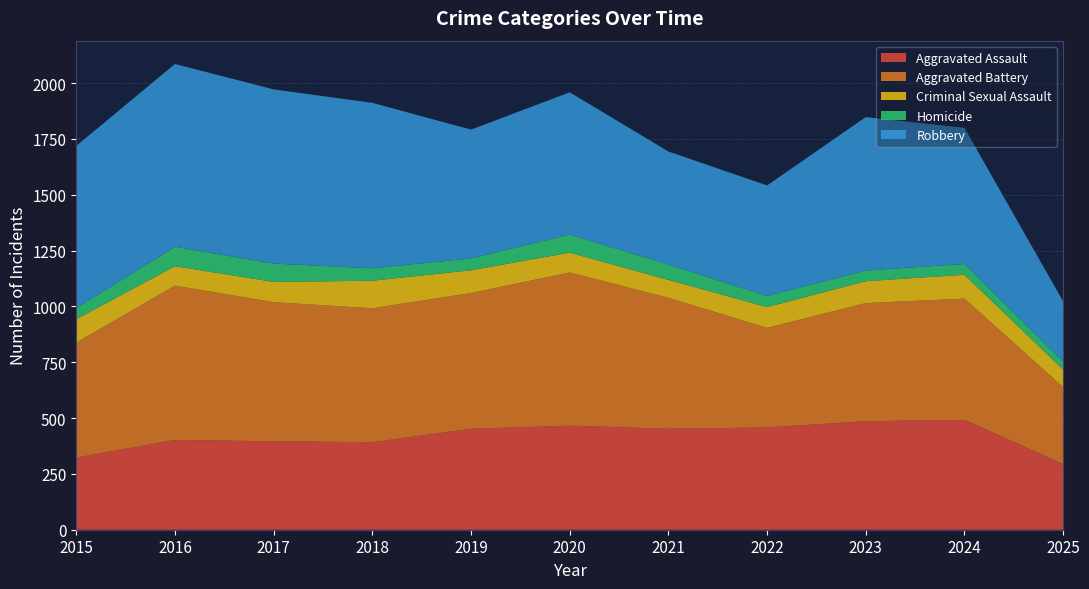

Reading left to right, list all the values displayed in this chart.

Aggravated Assault: 323	402	396	392	452	466	452	458	486	492	294
Aggravated Battery: 515	691	623	600	608	686	587	446	529	543	345
Criminal Sexual Assault: 105	87	91	123	102	89	80	93	98	107	78
Homicide: 50	87	82	56	53	81	69	50	48	48	37
Robbery: 726	819	780	741	577	637	506	495	687	610	269